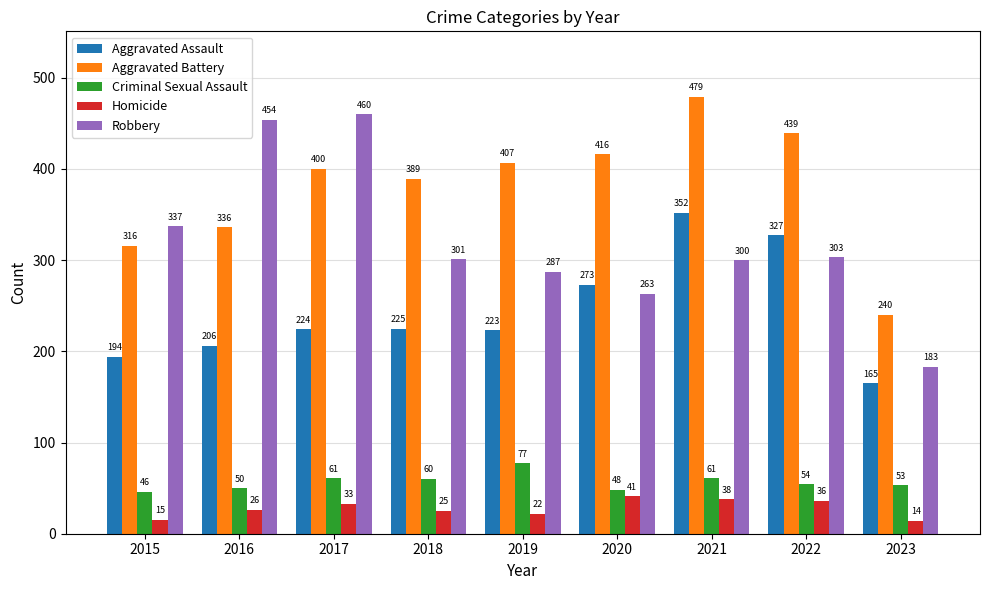

Count the number of data series in this chart.

5